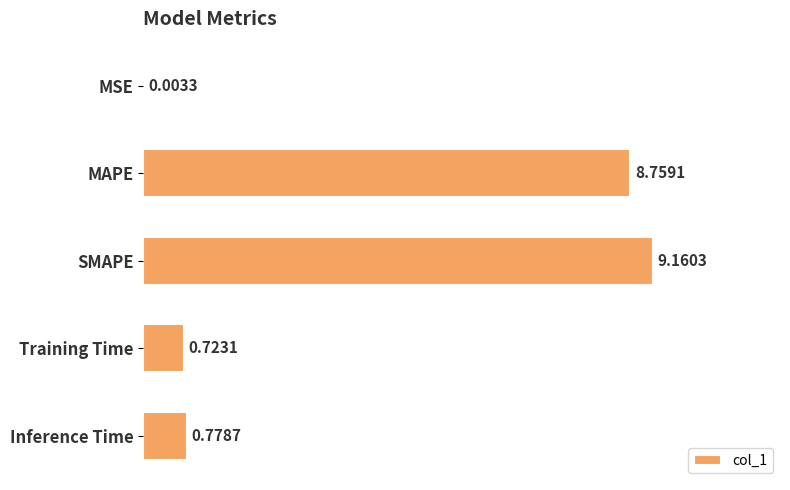

Which has a higher value, Inference Time or Training Time?

Inference Time